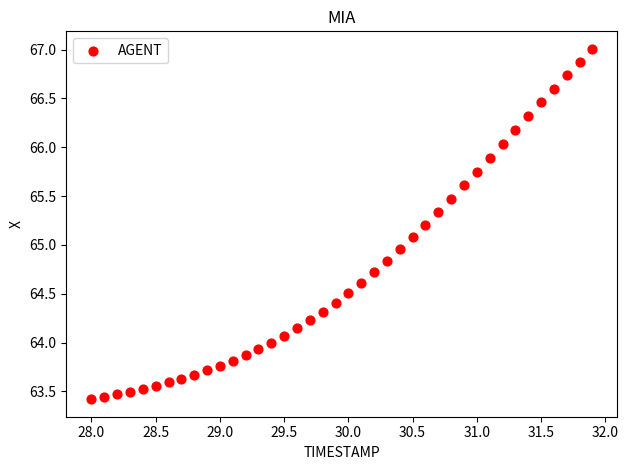

What is the range of Y values (max minus min)?

3.6